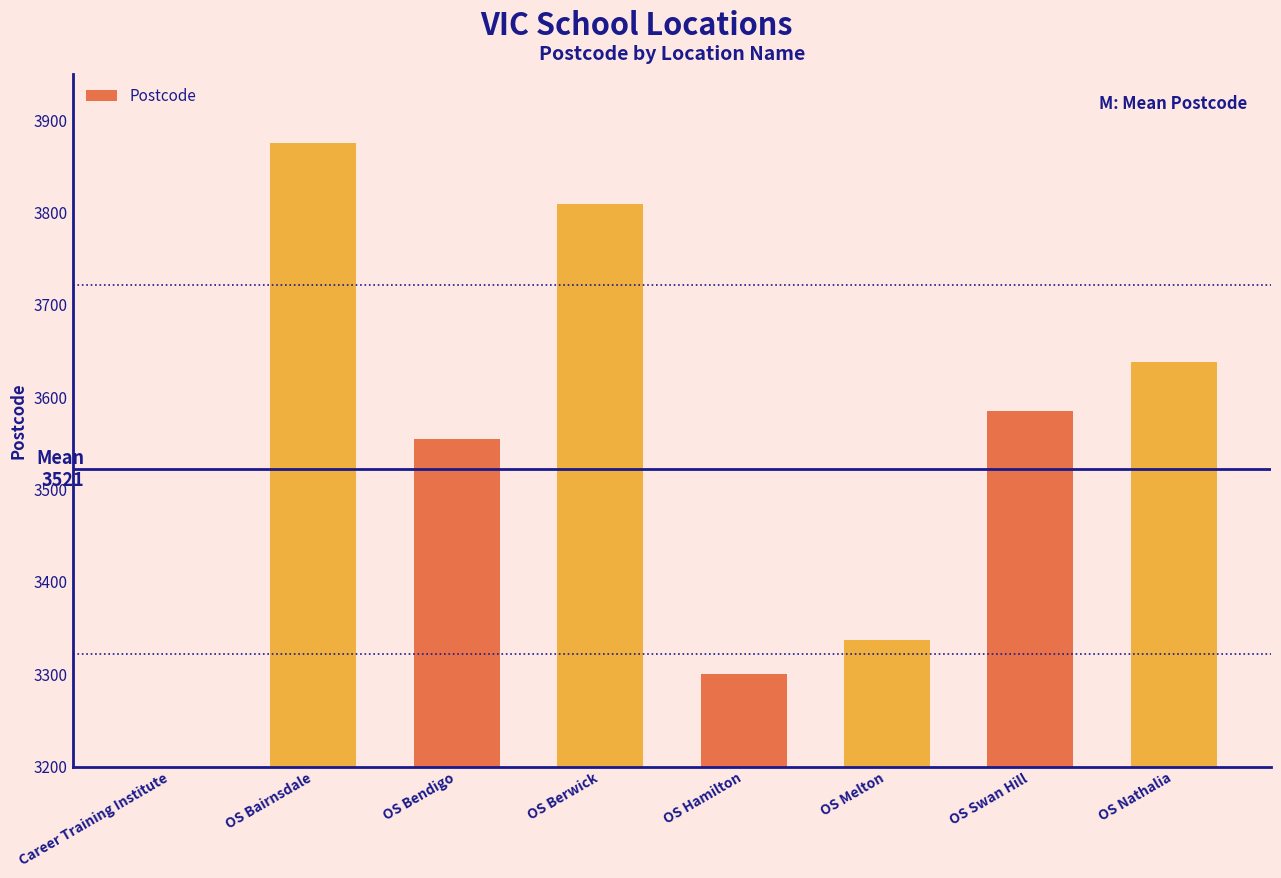

Are the bars horizontal?

No